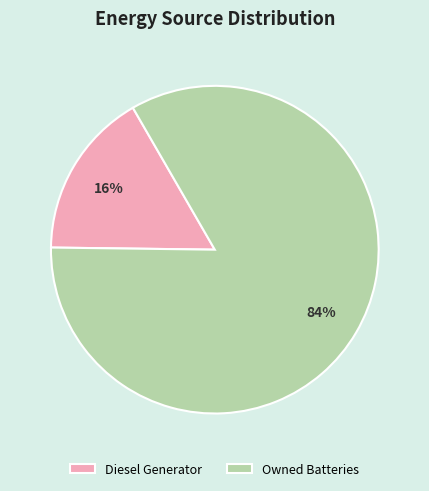

Does Owned Batteries account for over 50% of the chart?

Yes